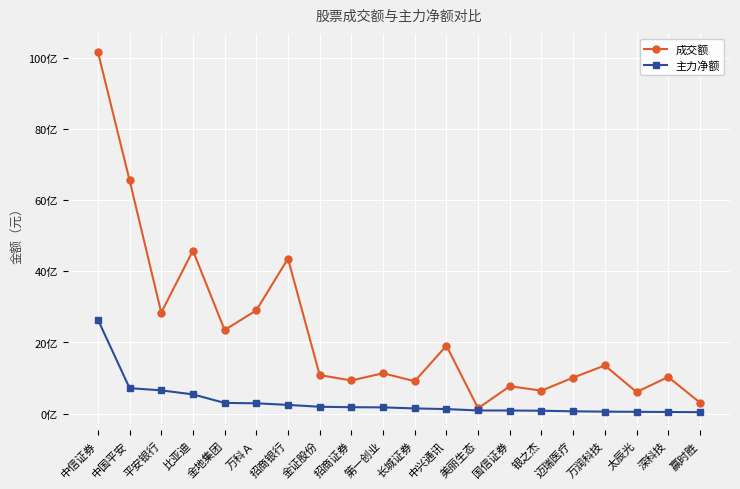

What is the sum of the 成交额 values at 长城证券 and 国信证券?

1676629968